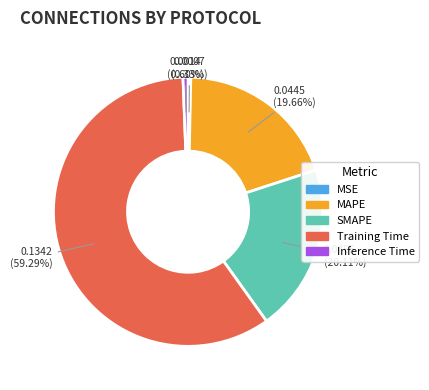

Count the number of slices in the pie.

5